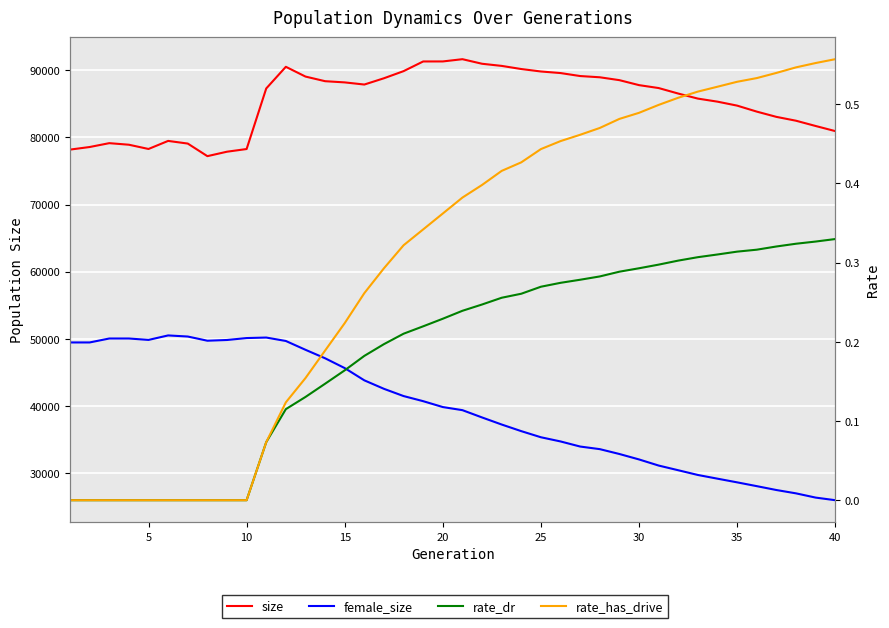

True or false: size and rate_has_drive cross at least once.

False